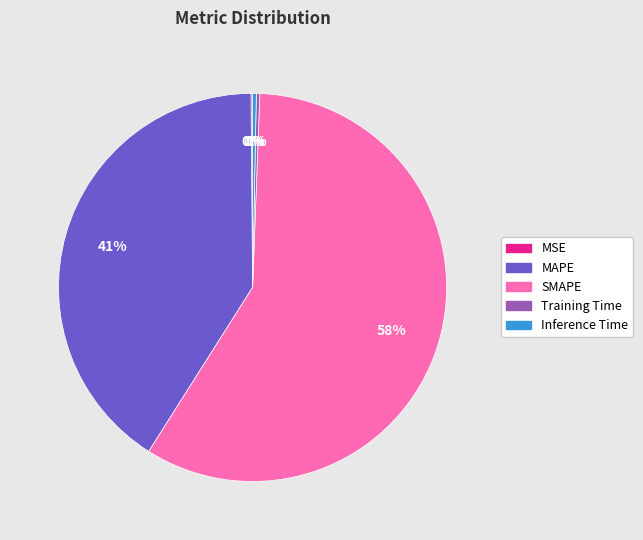

To the nearest percent, what is the average slice percentage?

20%